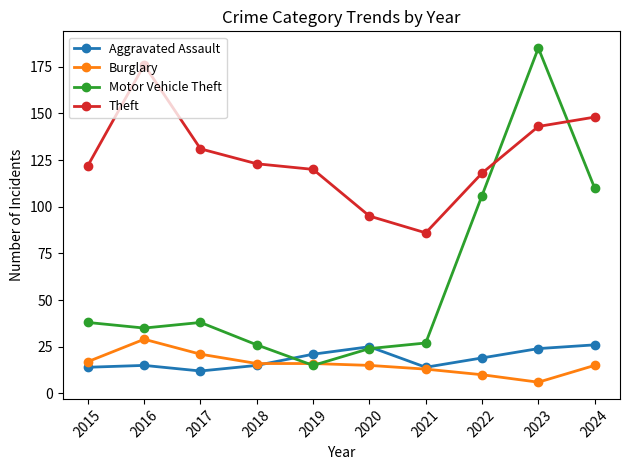

The value of Aggravated Assault at 2021 is 14. True or false?

True